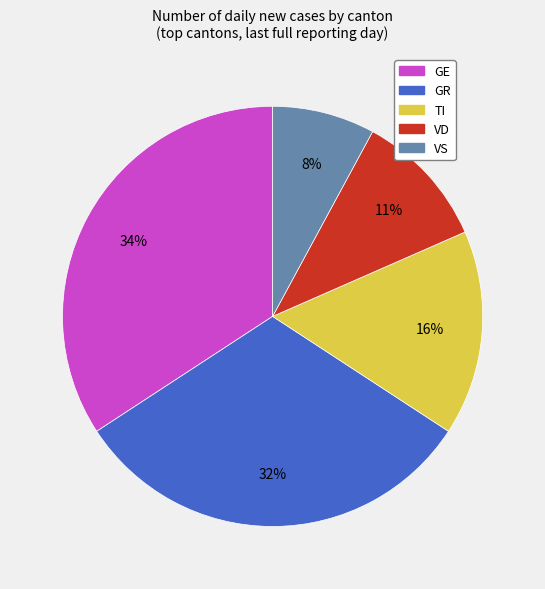

What percentage is the VD slice, to the nearest percent?

11%